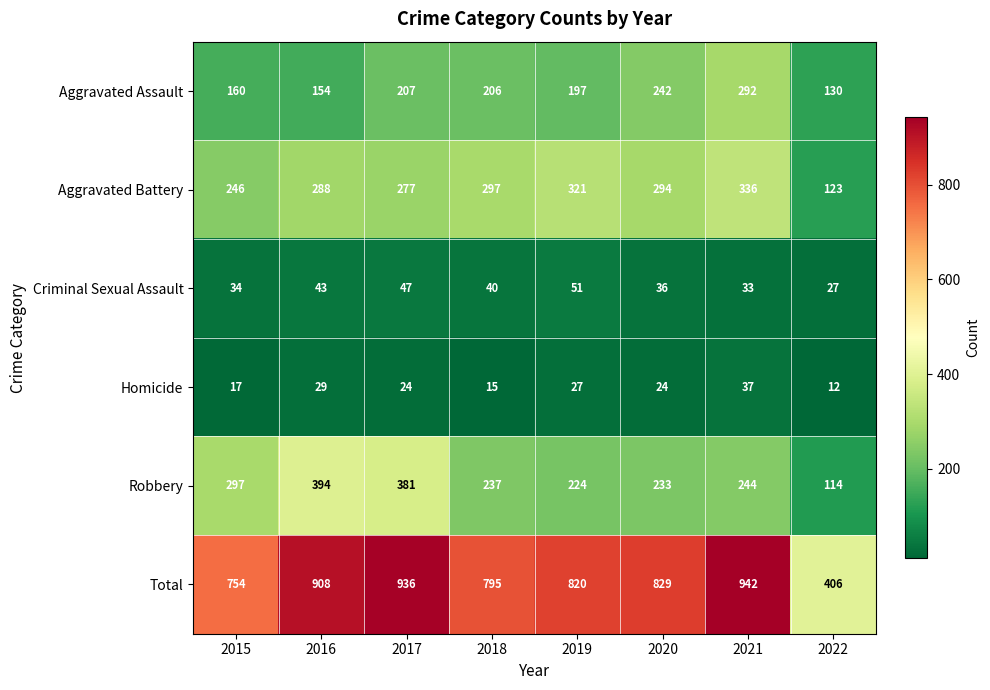

Rank the series by their maximum value, from highest to lowest.

Total, Robbery, Aggravated Battery, Aggravated Assault, Criminal Sexual Assault, Homicide